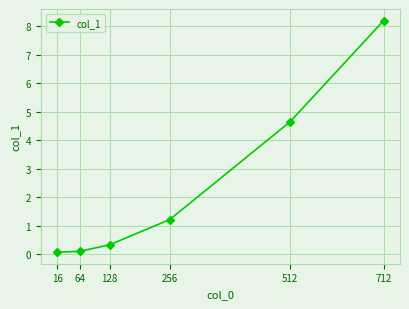

Between 128 and 64, which is larger?

128